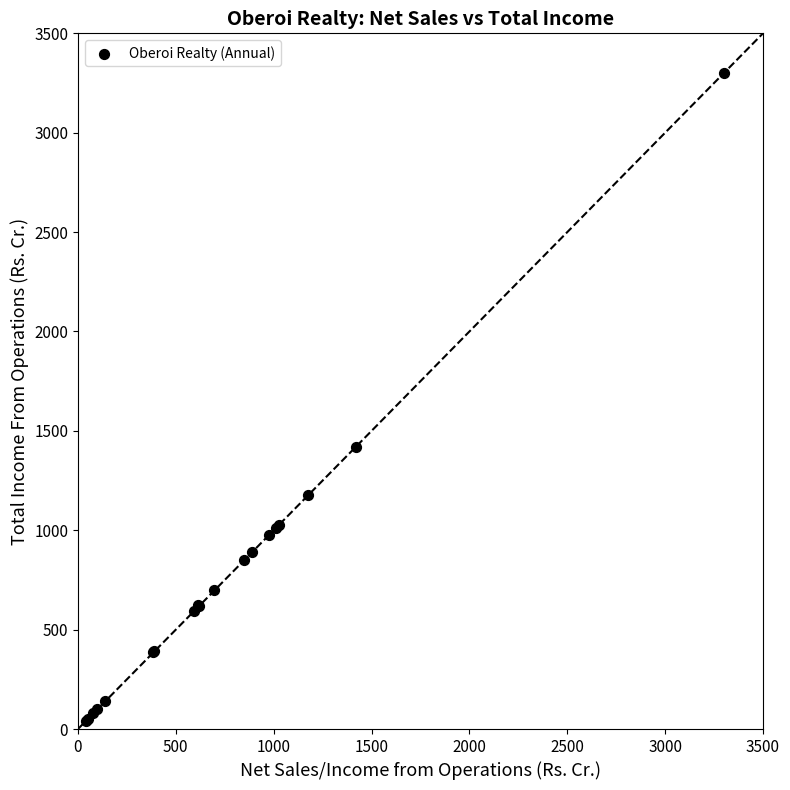

What Y value in the scatter plot is closest to 1671?

1420.1